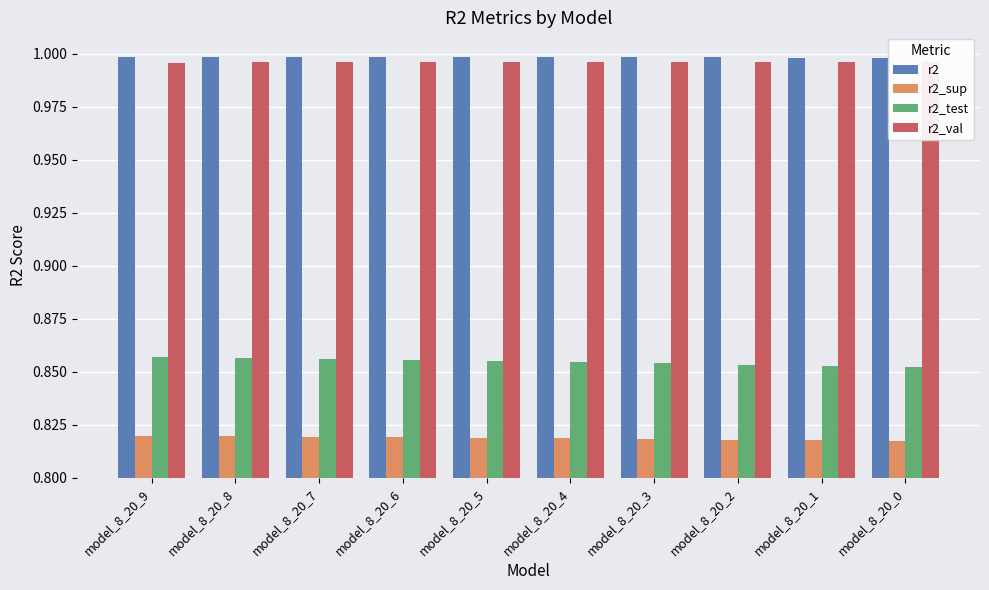

Which category has the lowest value across all series?

model_8_20_0